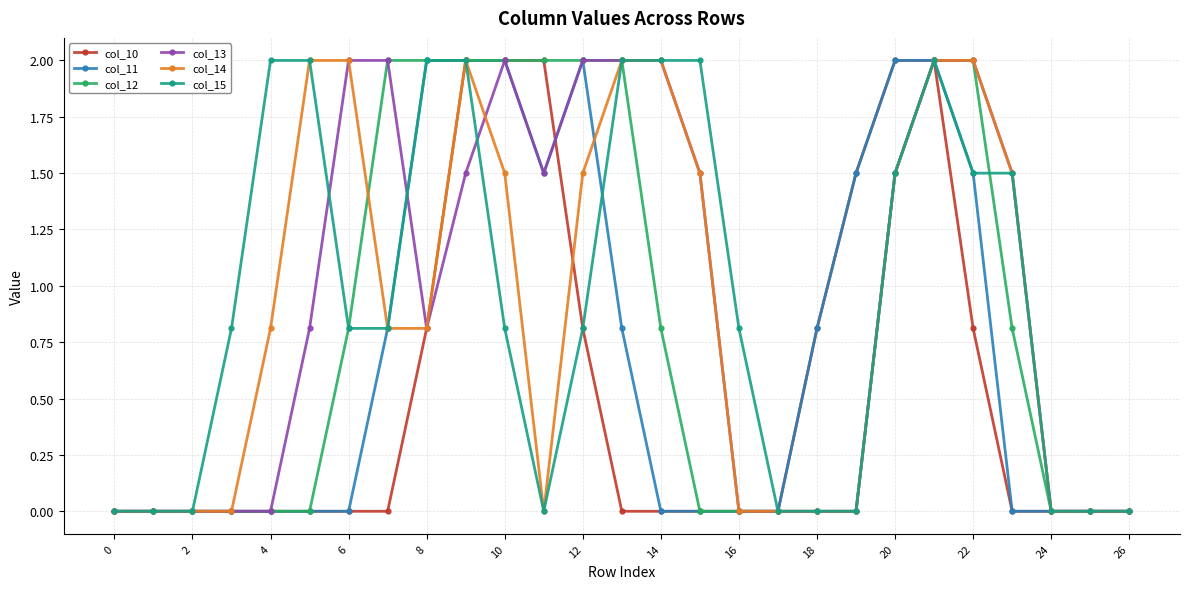

What is the value of the col_11 point at the 11th from the left?

2.0